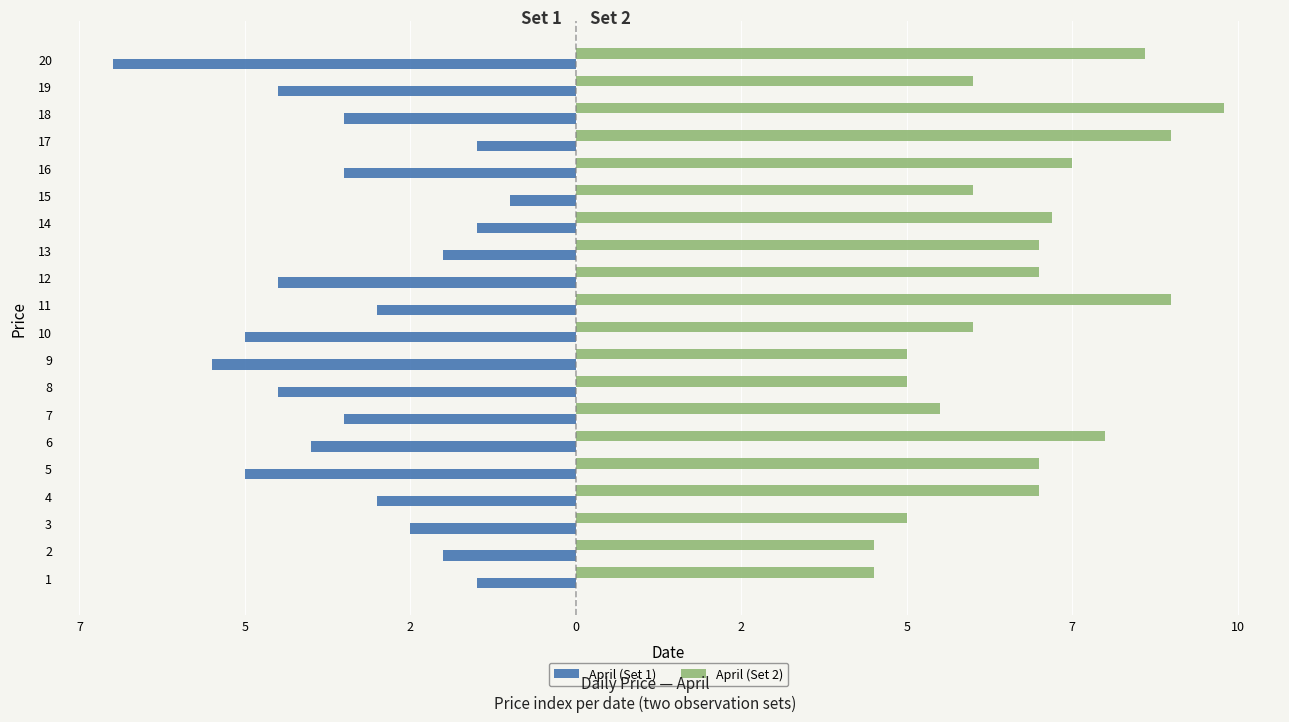

What are all the series names shown in the legend?

April (Set 1), April (Set 2)